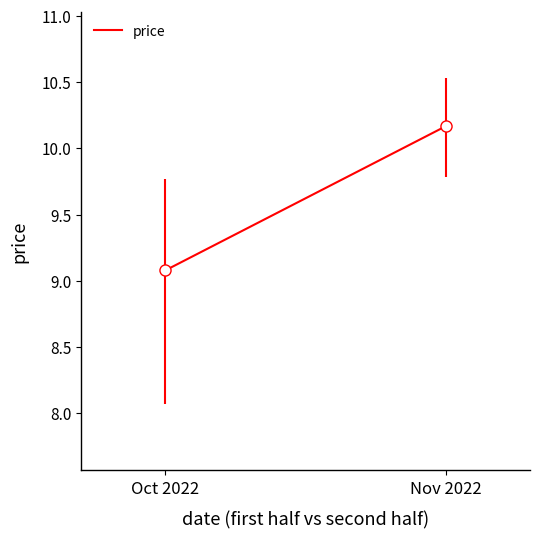

At which label does the data first exceed 10?

Nov 2022